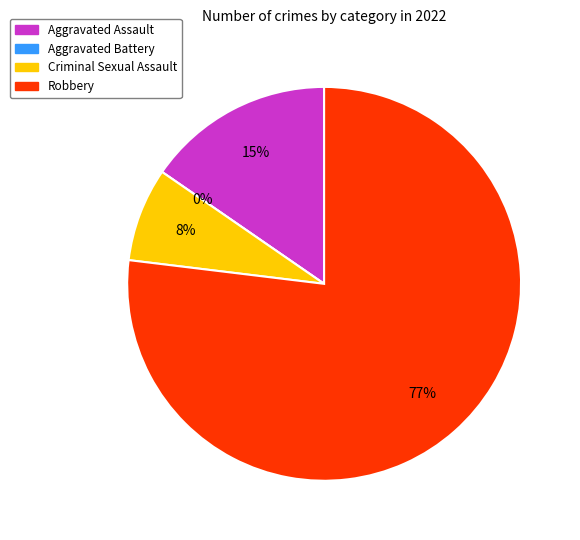

Is it true that Robbery is 77% of the pie?

True